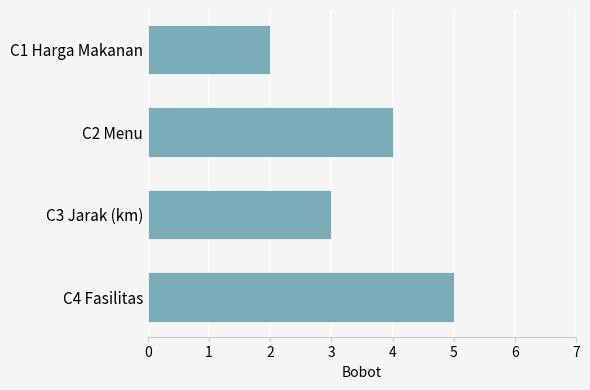

Count the values in the range 3 to 5.

3